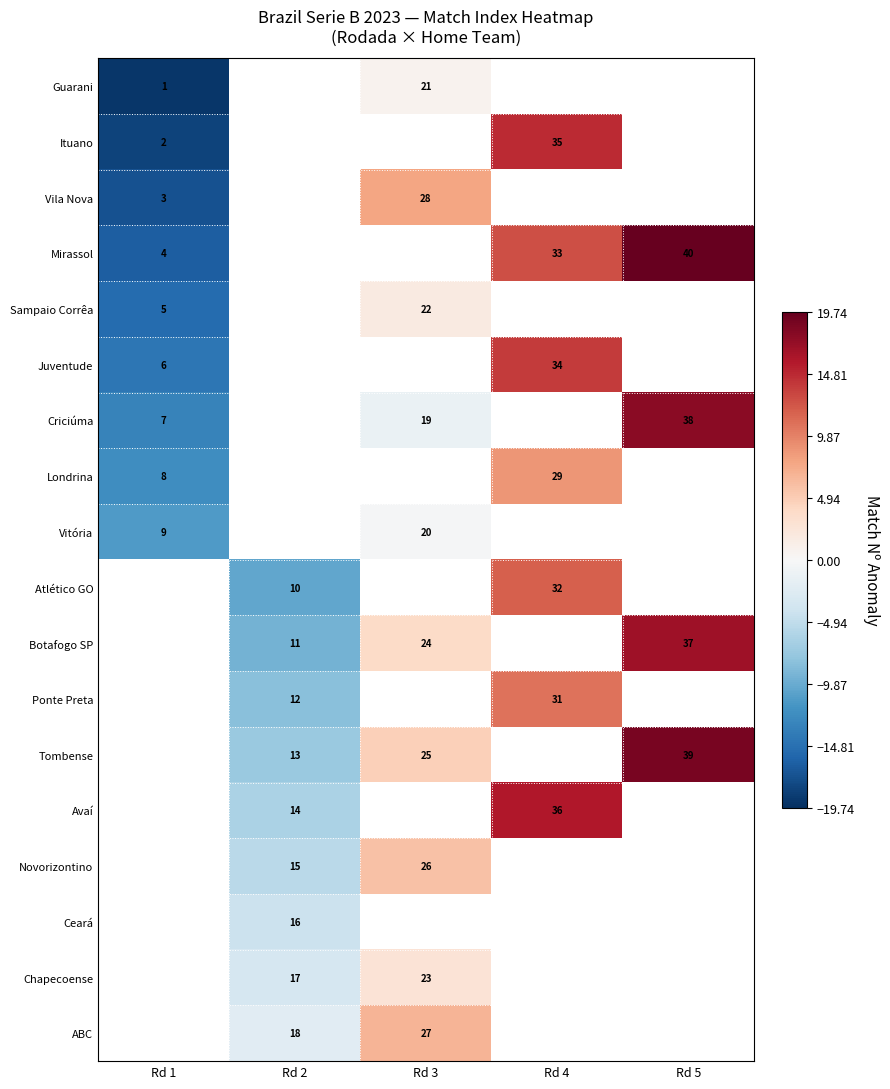

What is the spread (max minus min) of values at Rd 1?

8.0